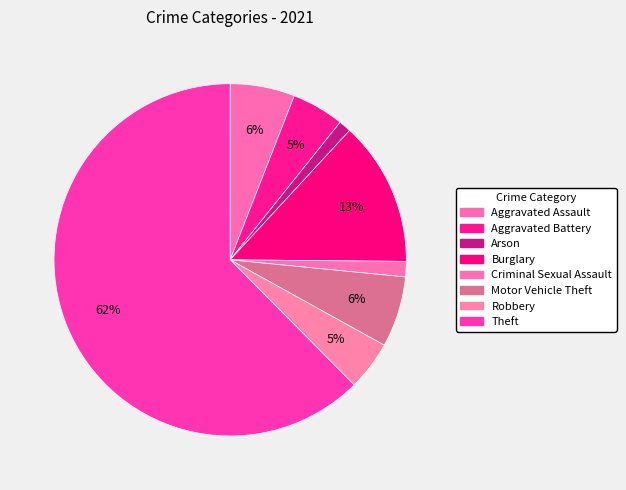

What is the smallest slice in the pie chart?

Arson